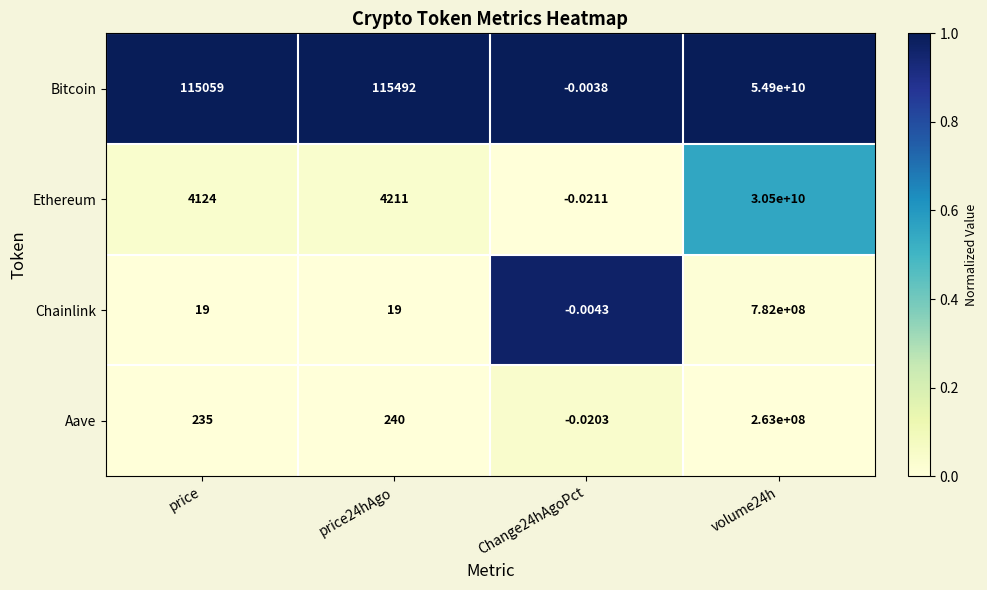

Which series has the widest spread of values?

Bitcoin